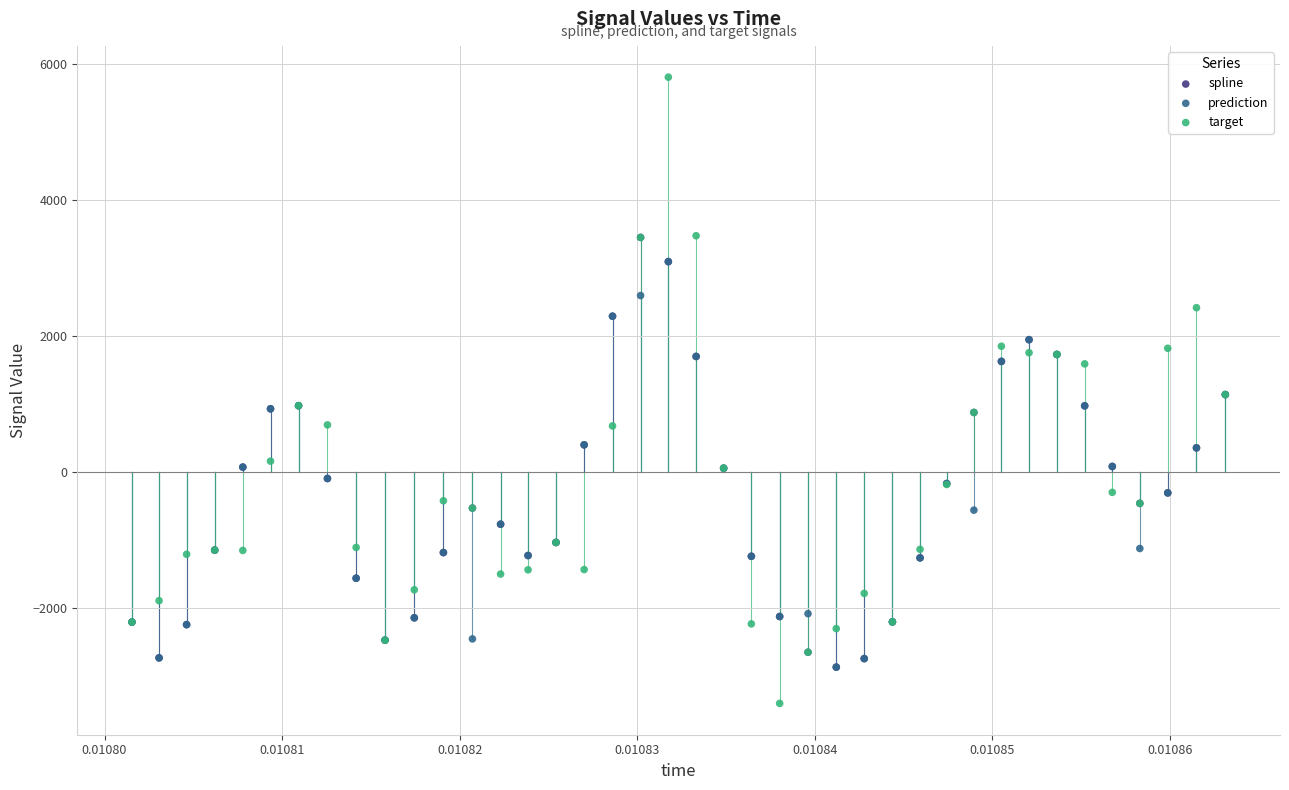

What are all the series names shown in the legend?

spline, prediction, target